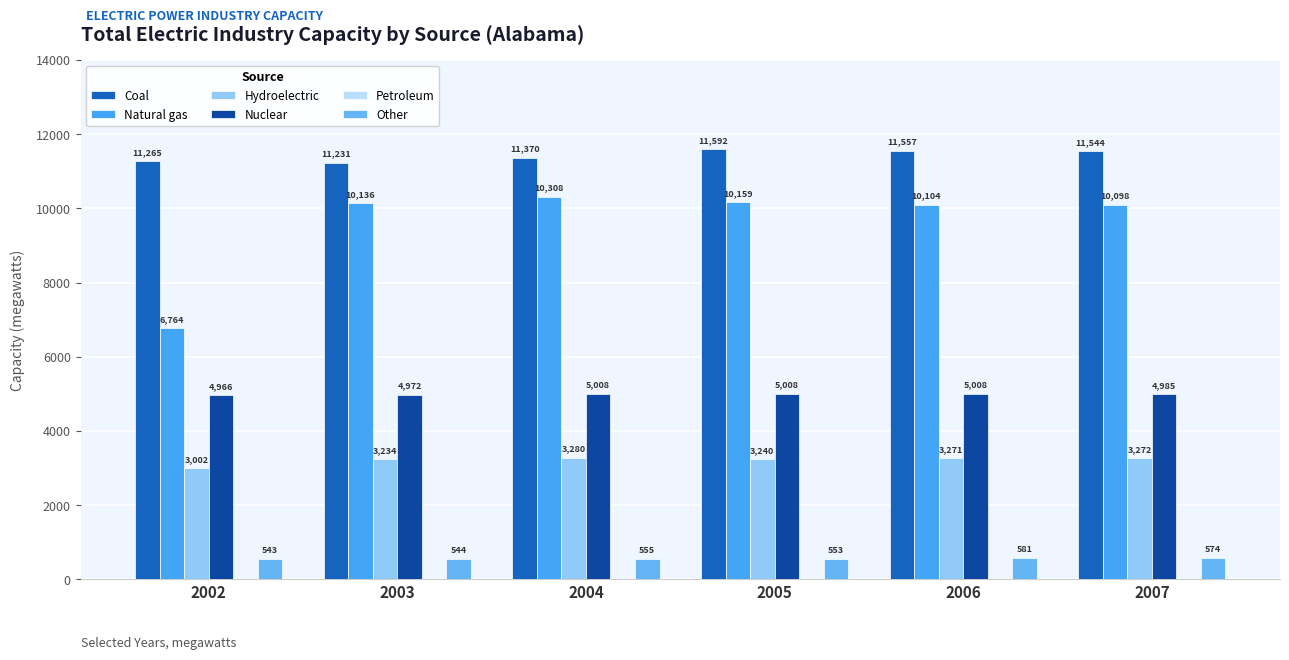

What is the total value across all series at 2007?

30507